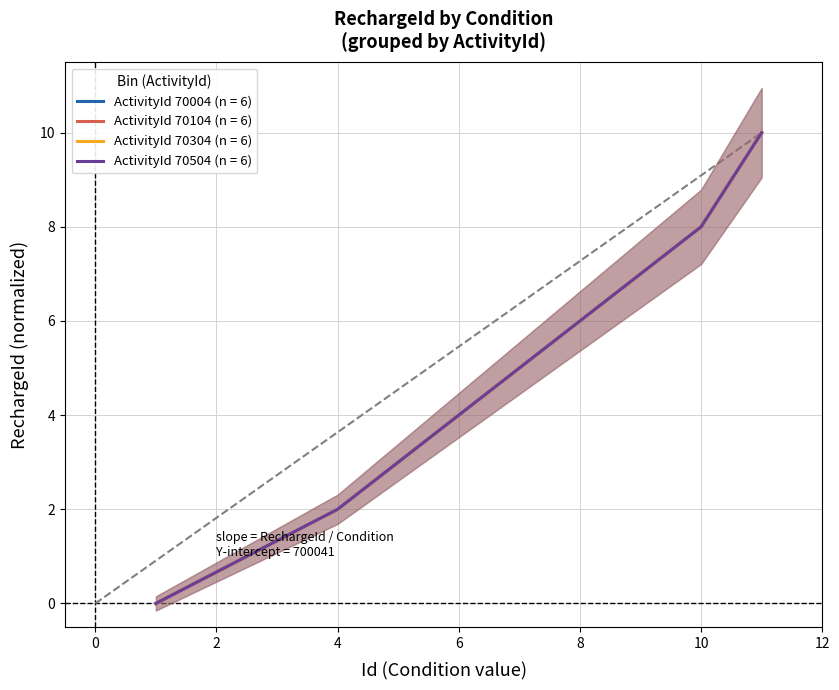

Which series has the largest range (max minus min)?

ActivityId 70004